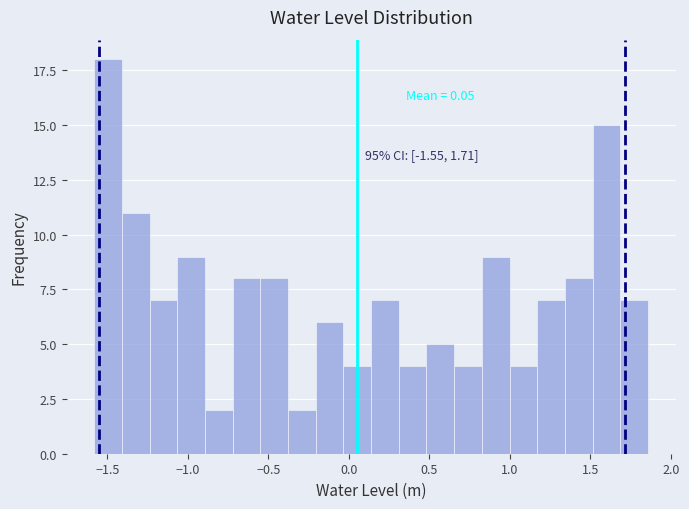

Around what value on the x-axis is the tallest bar? Give the approximate position of its centre, as read against the axis.

-1.50